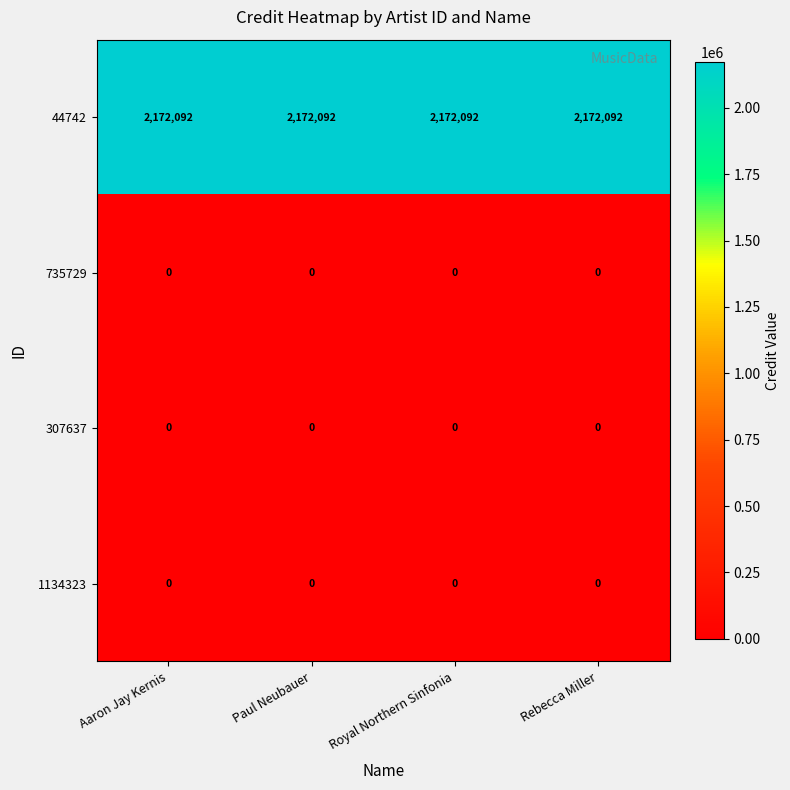

What is the minimum value for 44742?

2172092